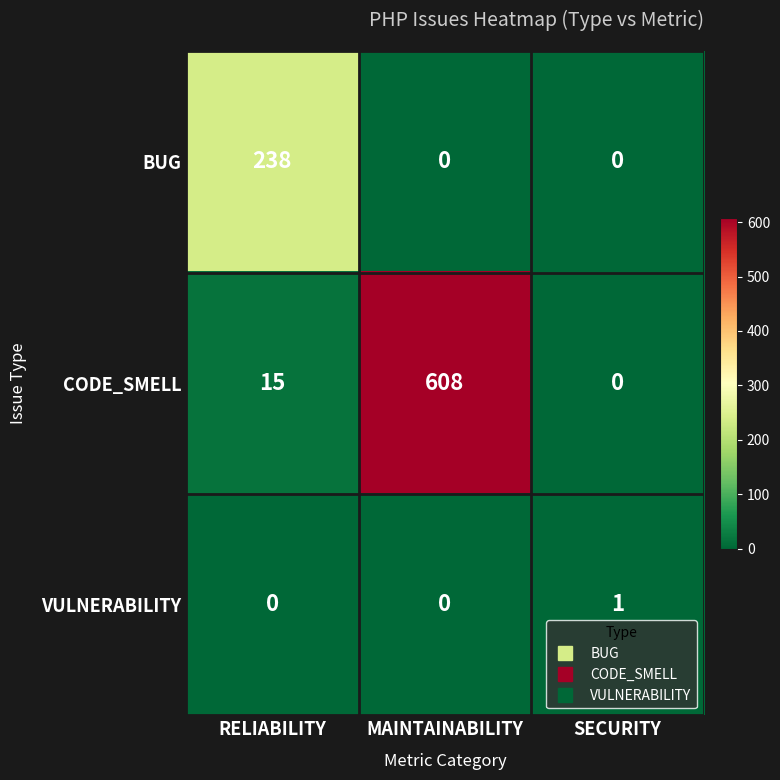

What is the total value across all series at RELIABILITY?

253